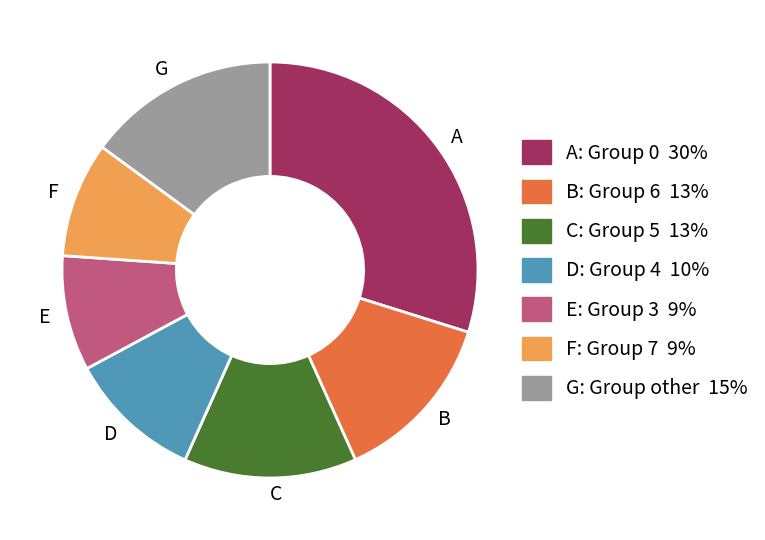

Which has a higher value, A or D?

A